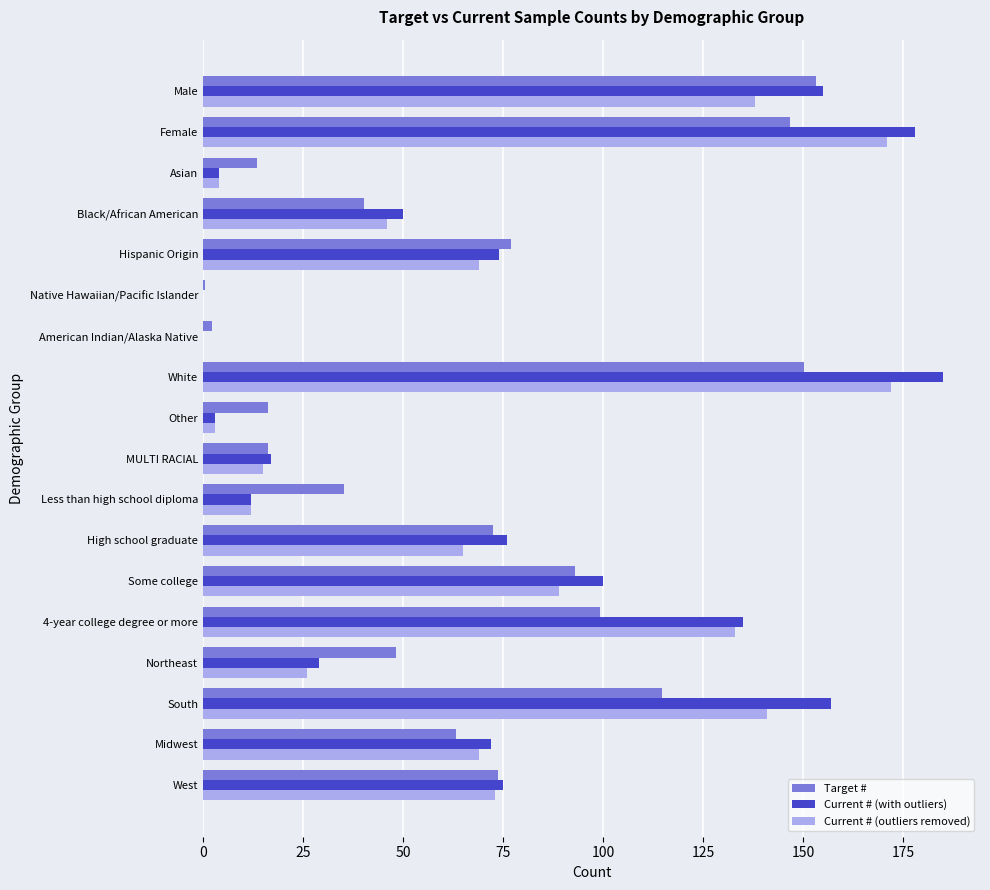

How many categories are shown in the chart?

18